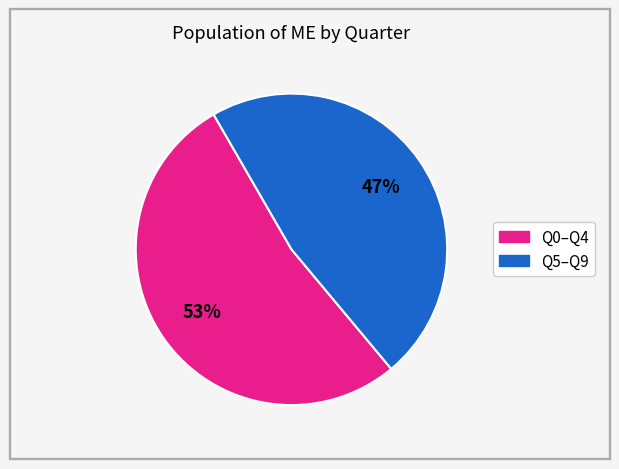

To the nearest percent, what is the average slice percentage?

50%